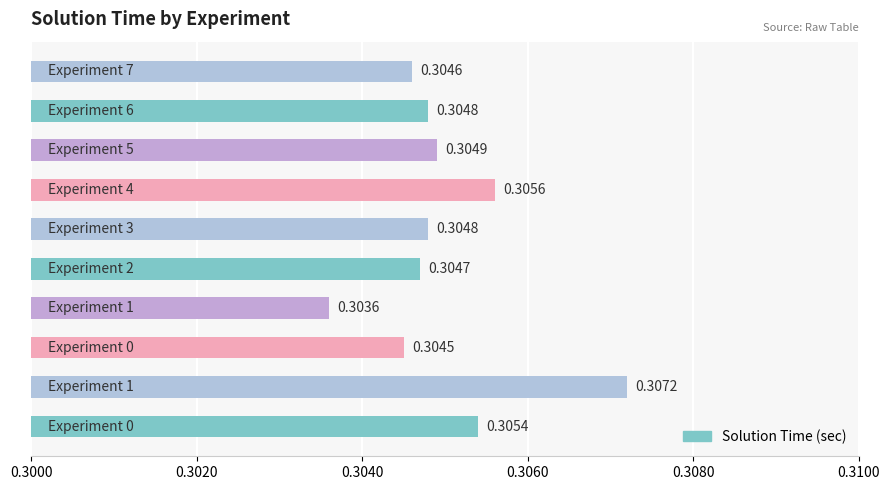

How many bars are there in total?

10